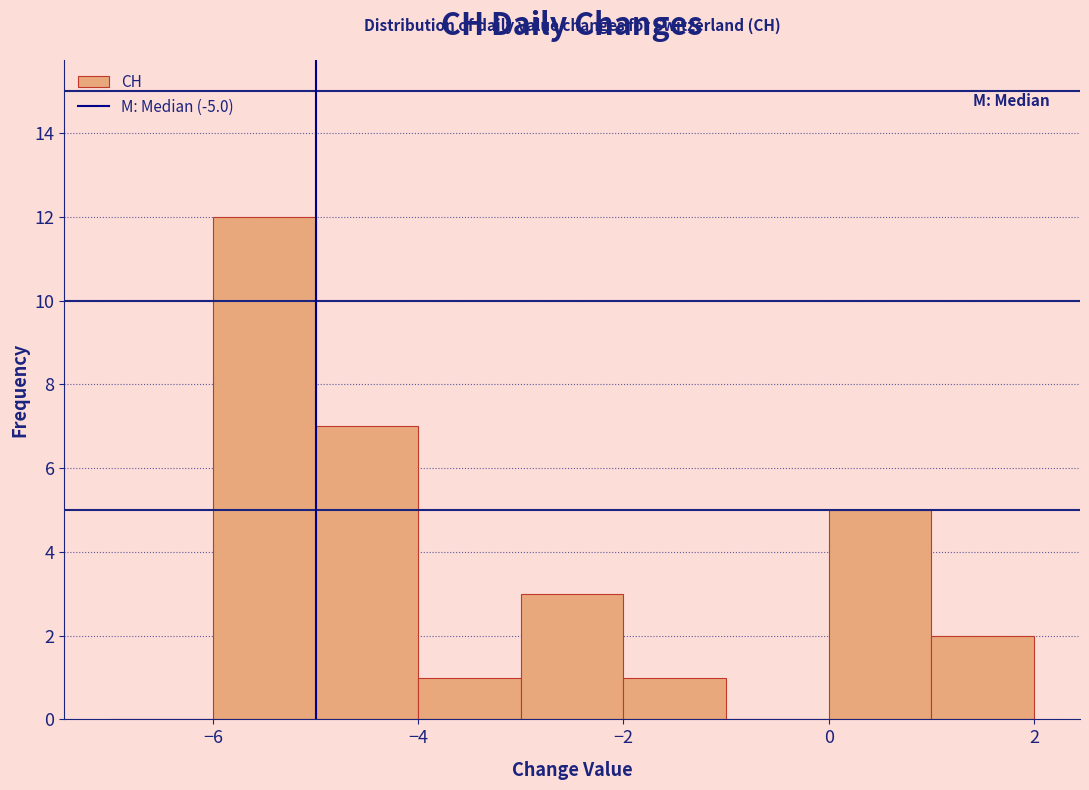

Over which range of the x-axis is the bar tallest?

-6 to -5